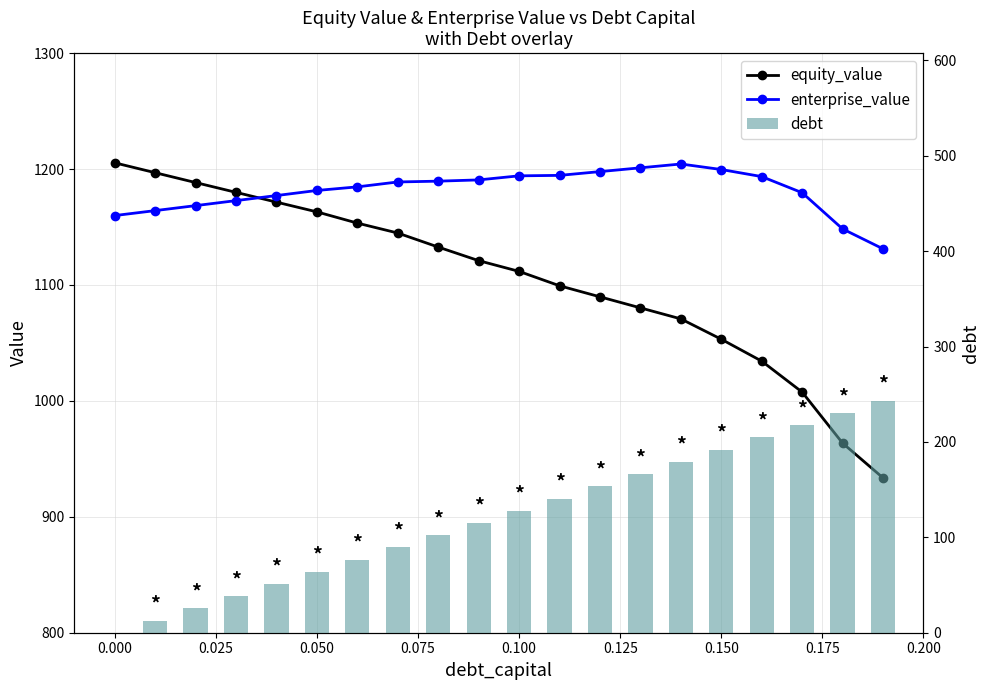

How many groups of bars are there?

20